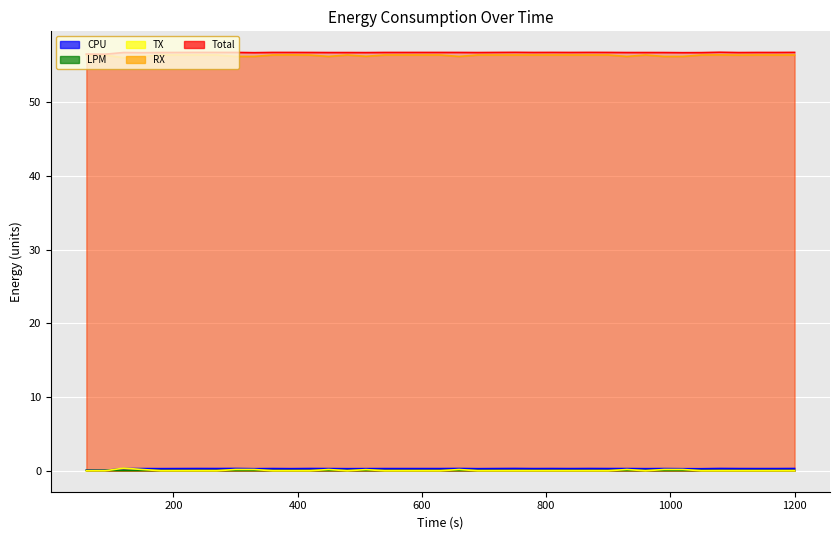

What is the sum of all RX values?

2197.5